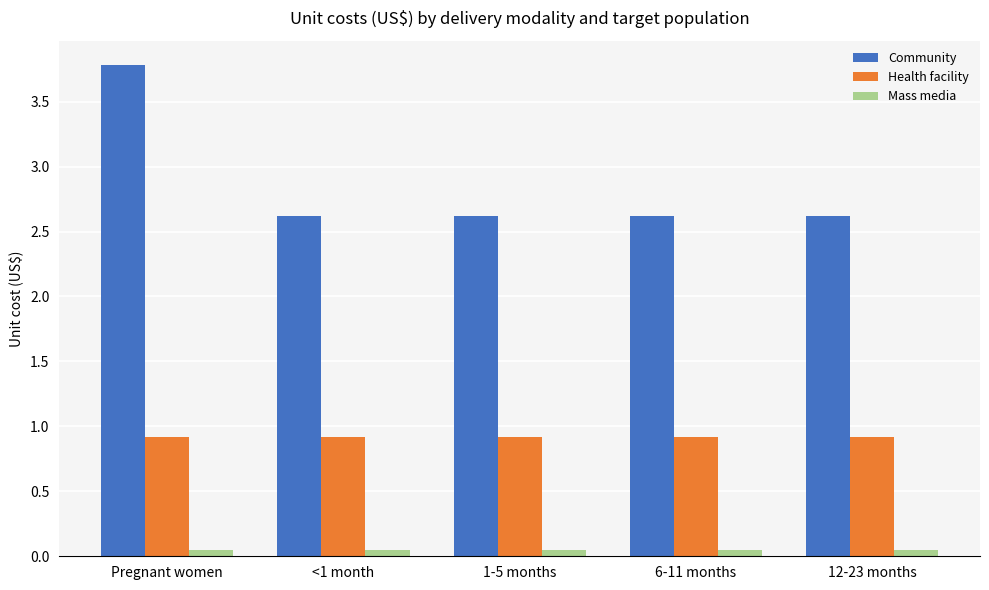

What is the greatest value displayed?

3.8